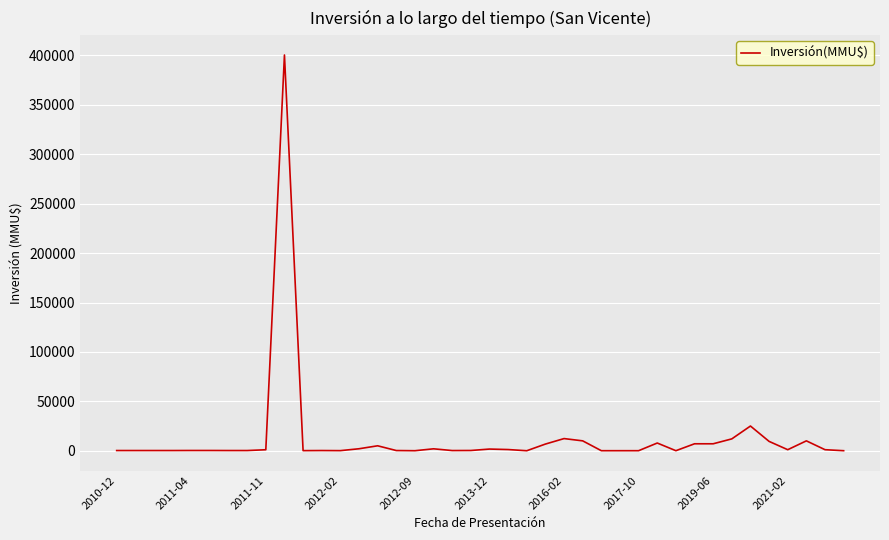

At which category does the data reach its first local valley?

10